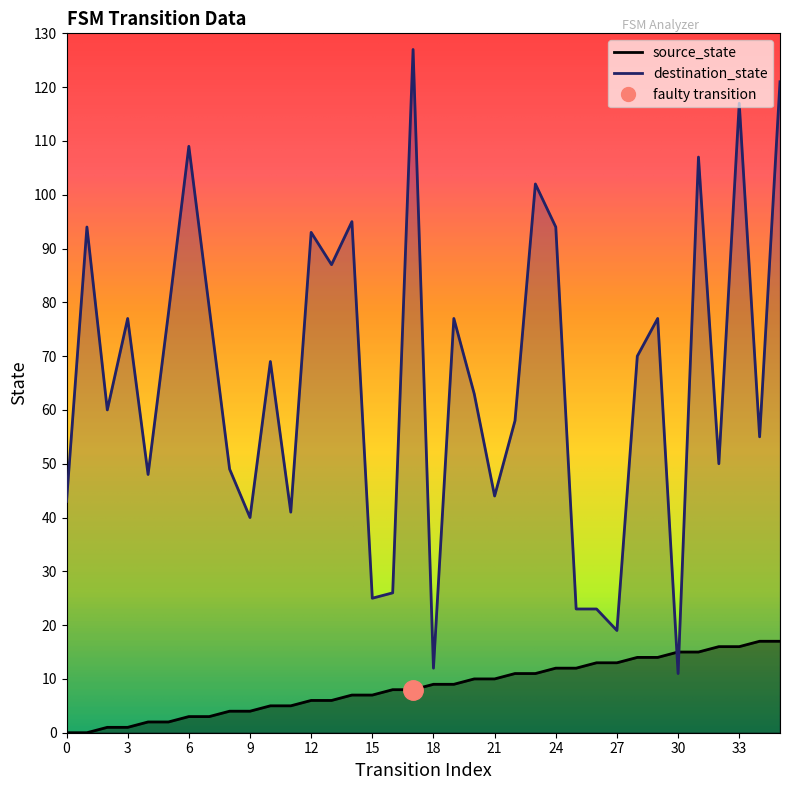

Rank the series by their average value, from highest to lowest.

destination_state, source_state